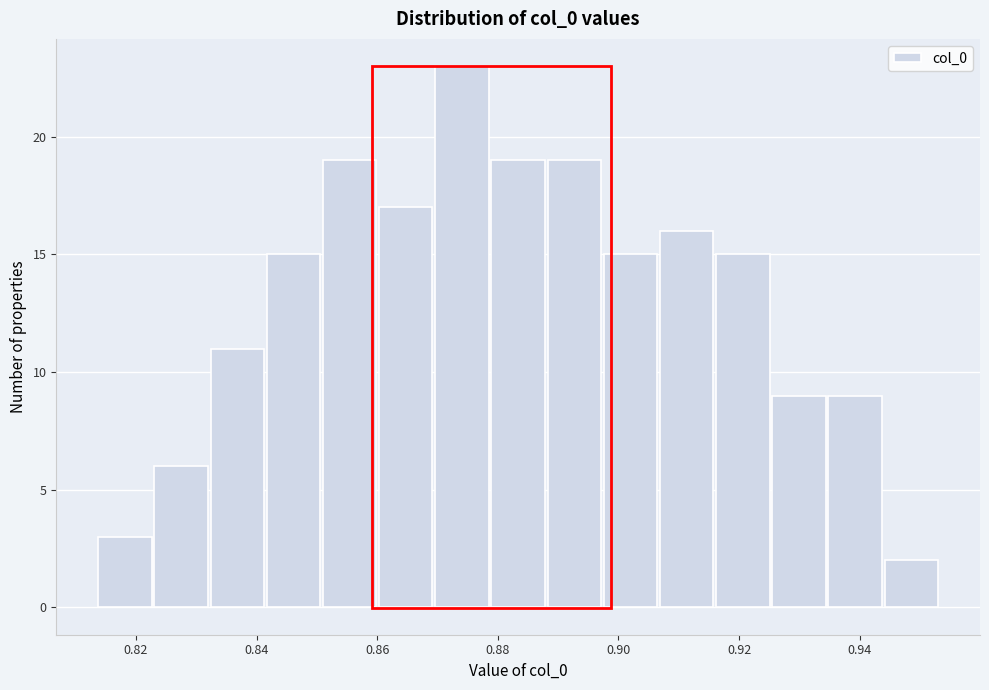

Reading left to right, list every bar in this chart as the range it spans on the x-axis followed by its height. Neither the bar edges nor the heights are printed on the chart, so give them approximately, as read against the axes.

0.814 to 0.824: 3
0.824 to 0.832: 6
0.832 to 0.842: 11
0.842 to 0.852: 15
0.852 to 0.860: 19
0.860 to 0.870: 17
0.870 to 0.878: 23
0.878 to 0.888: 19
0.888 to 0.898: 19
0.898 to 0.906: 15
0.906 to 0.916: 16
0.916 to 0.926: 15
0.926 to 0.934: 9
0.934 to 0.944: 9
0.944 to 0.954: 2